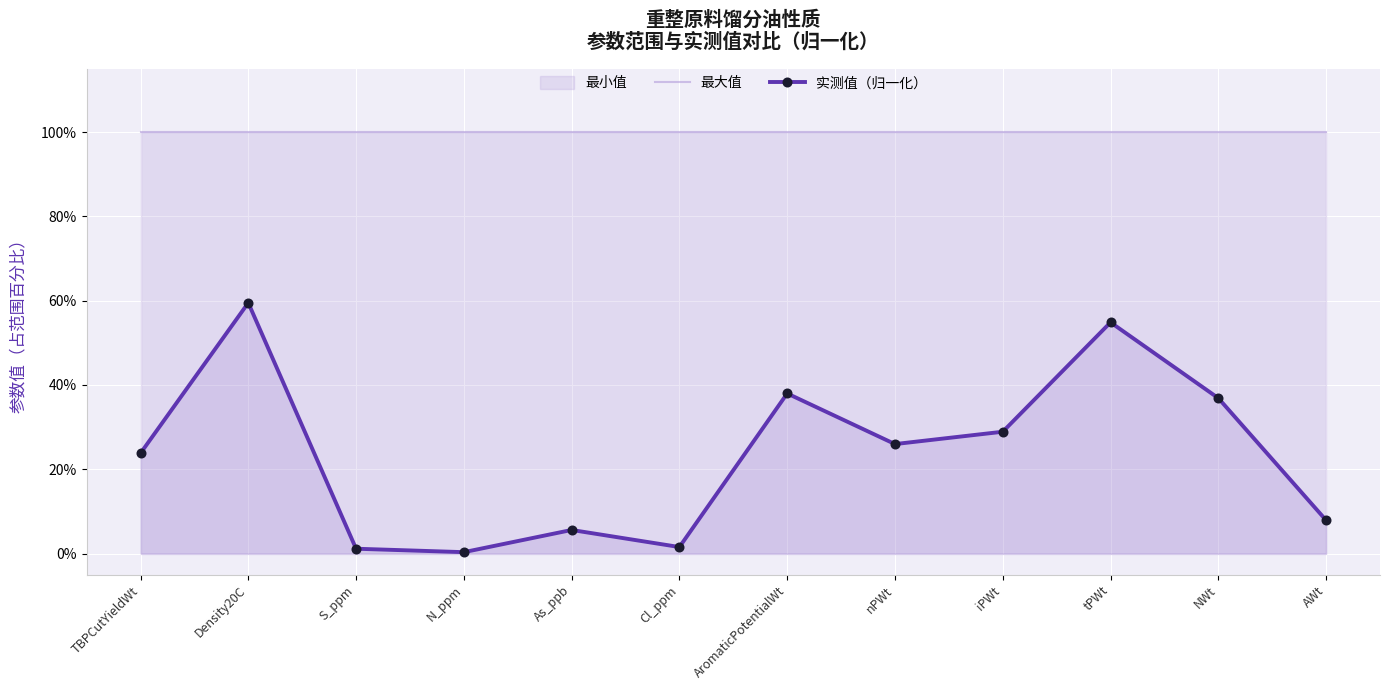

True or false: 实测值（归一化） and 最大值 intersect in this chart.

False